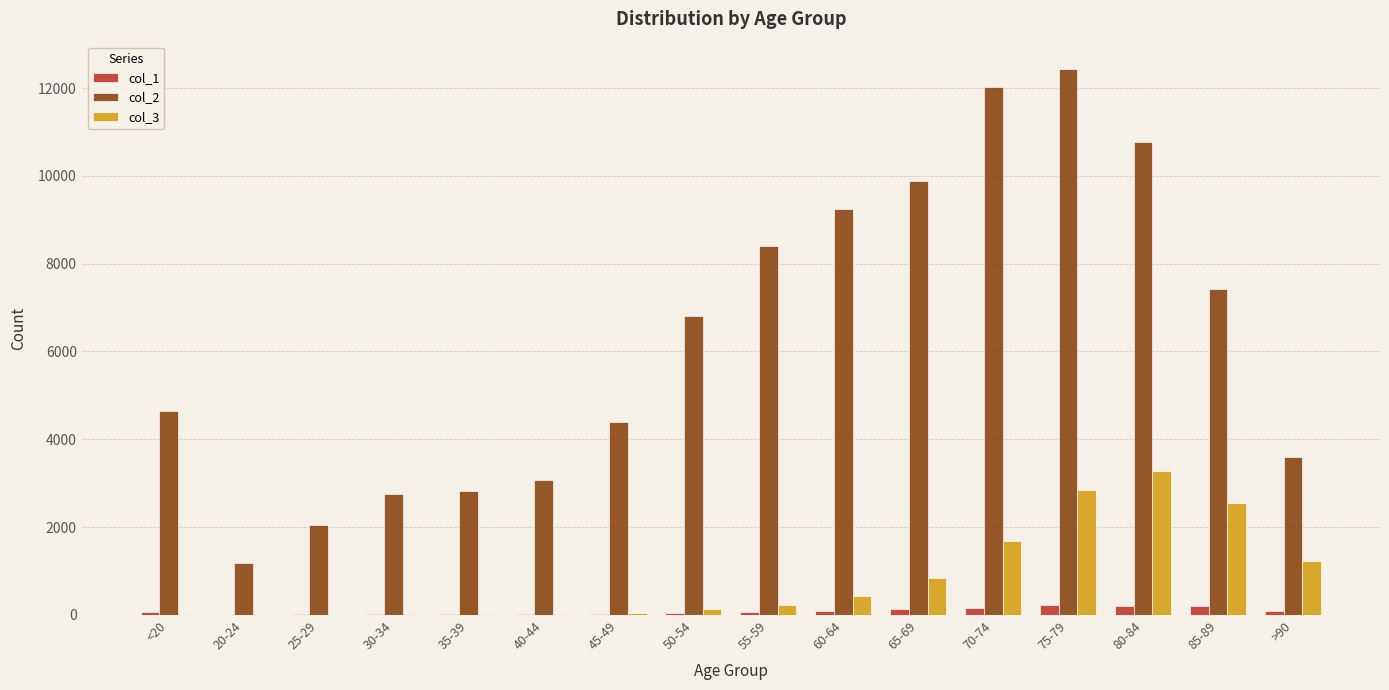

Which series has the largest total across all categories?

col_2